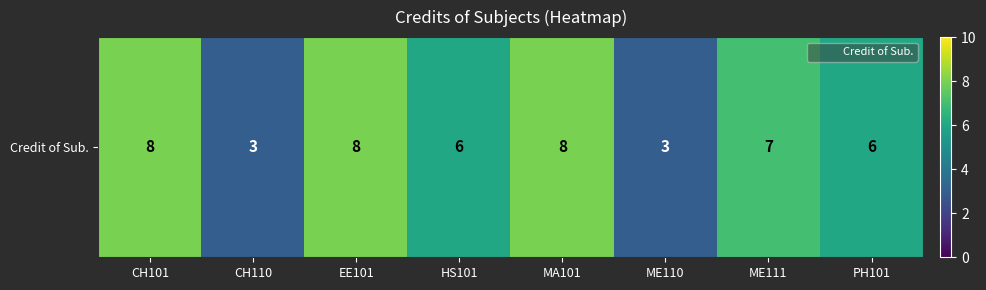

What is the ratio of the value at ME111 to the value at MA101?

0.9